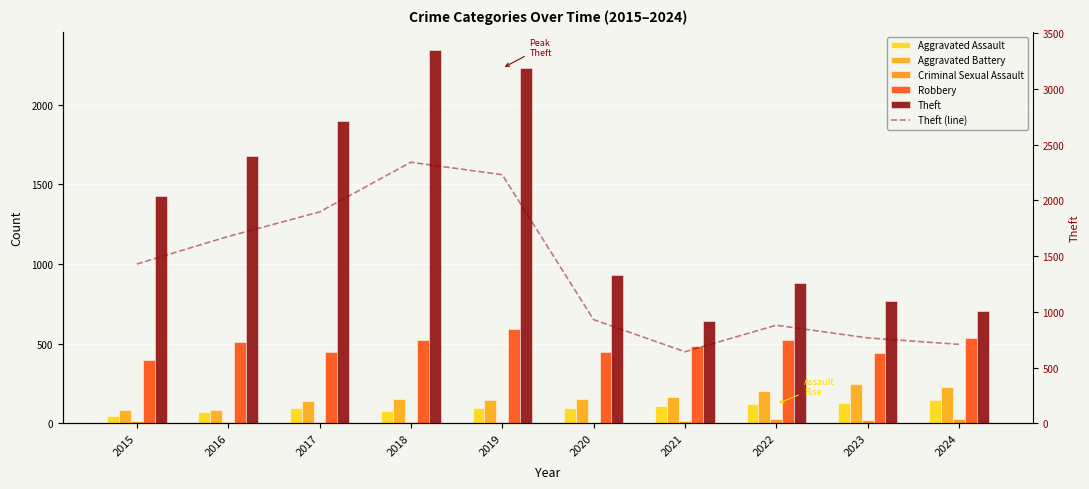

At how many categories does at least one series exceed 844?

7